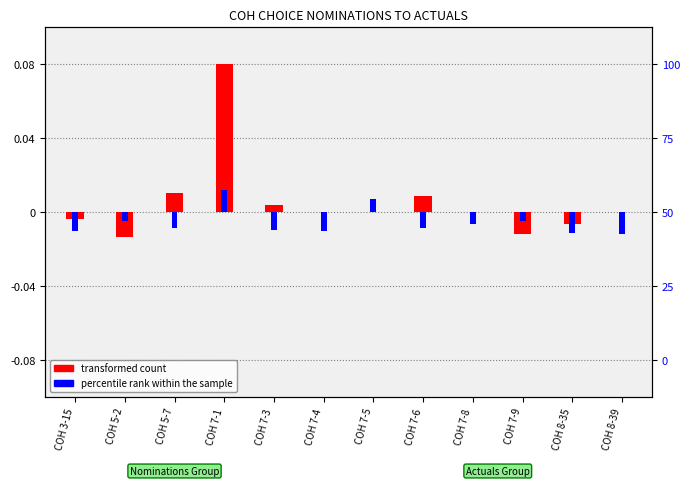

Rank the series at COH 5-2 from lowest to highest value.

transformed count, percentile rank within the sample